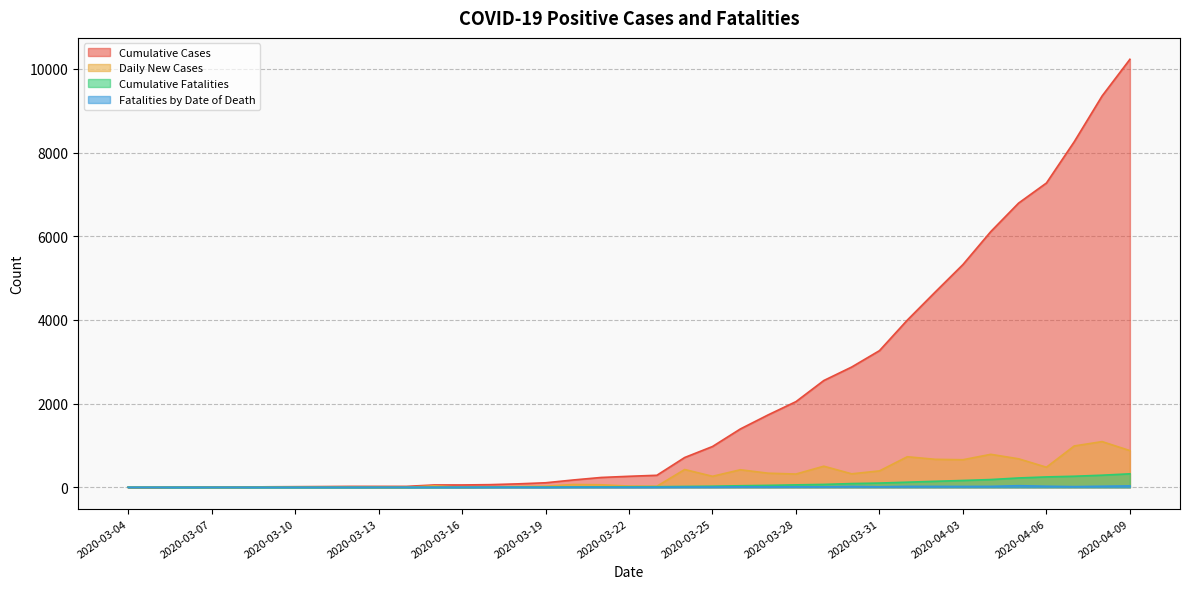

Which series has the widest spread of values?

Cumulative Cases